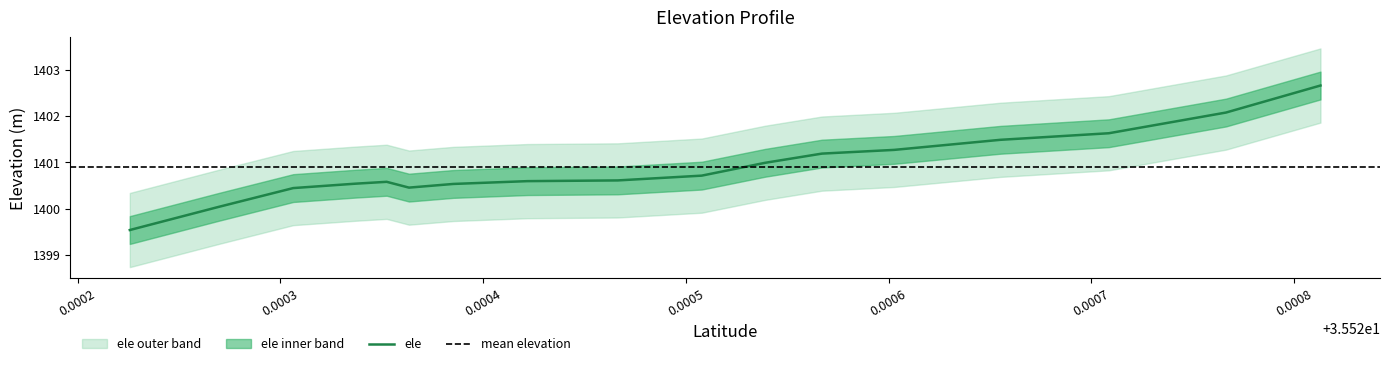

How many interior local peaks (higher than both neighbors) does the data have?

1